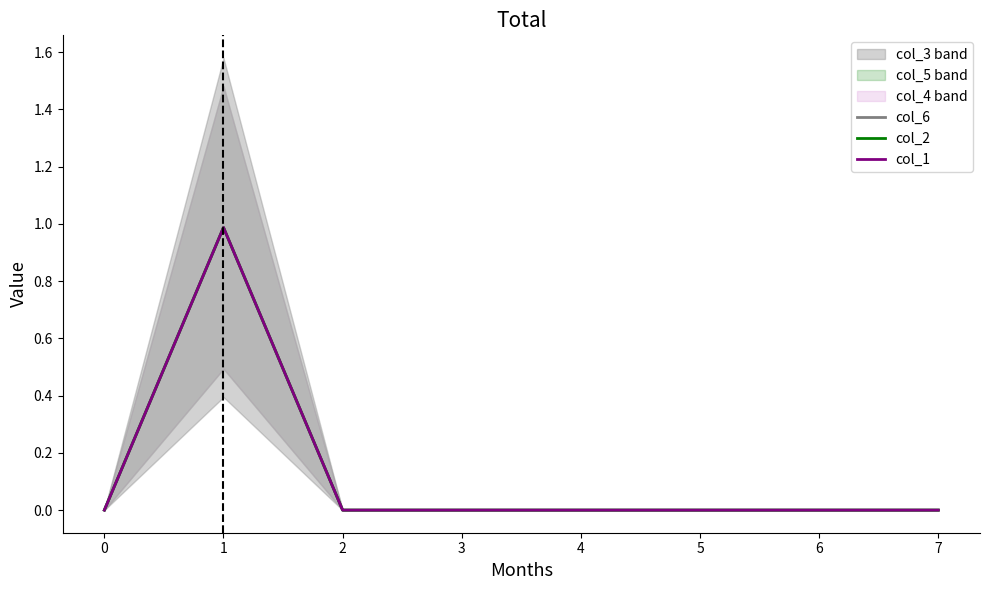

Between 6 and 4, which is larger?

6